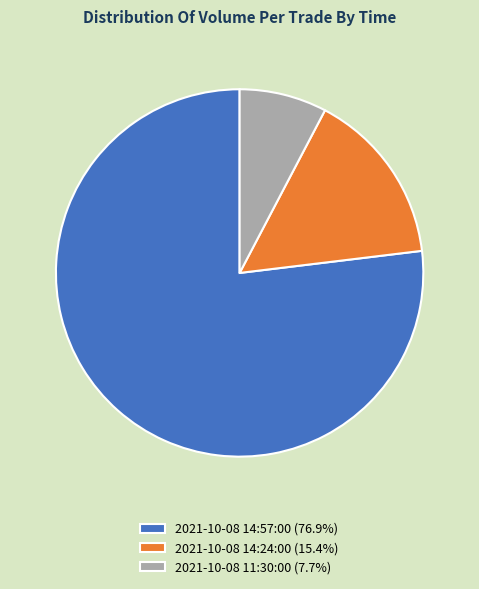

Do 2021-10-08 11:30:00 (7.7%) and 2021-10-08 14:57:00 (76.9%) together represent more than half of the pie?

Yes